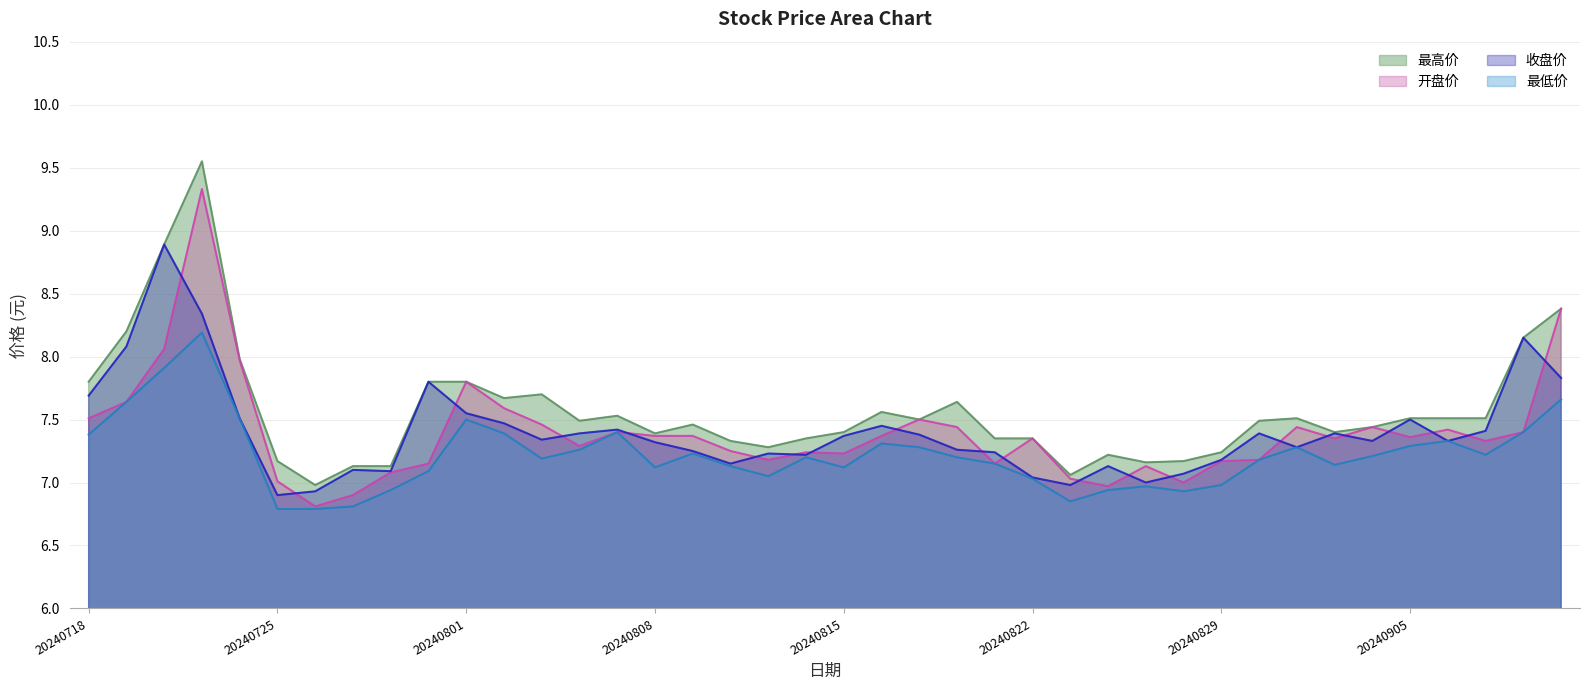

Between 20240730 and 20240813, which series saw the biggest shift?

最高价